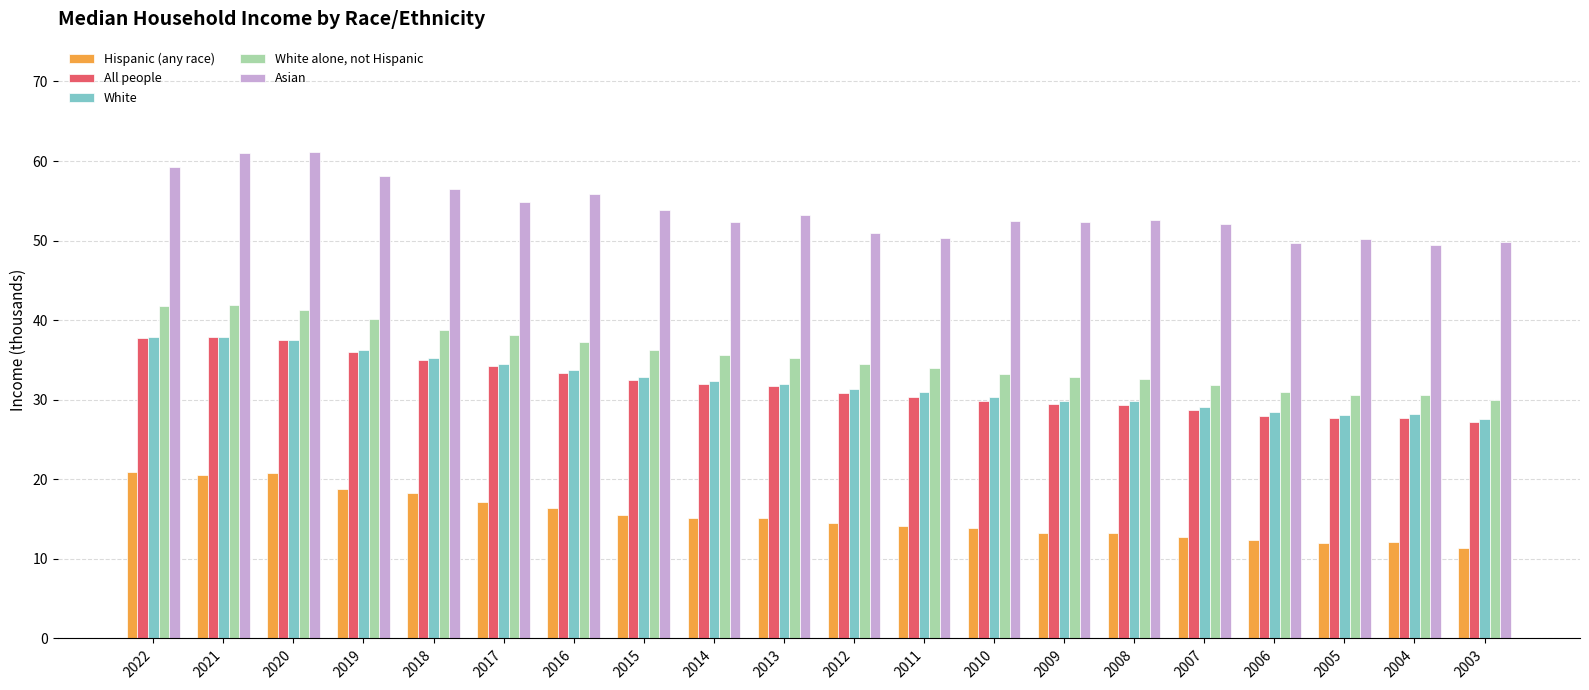

How many data points does each series have?

20